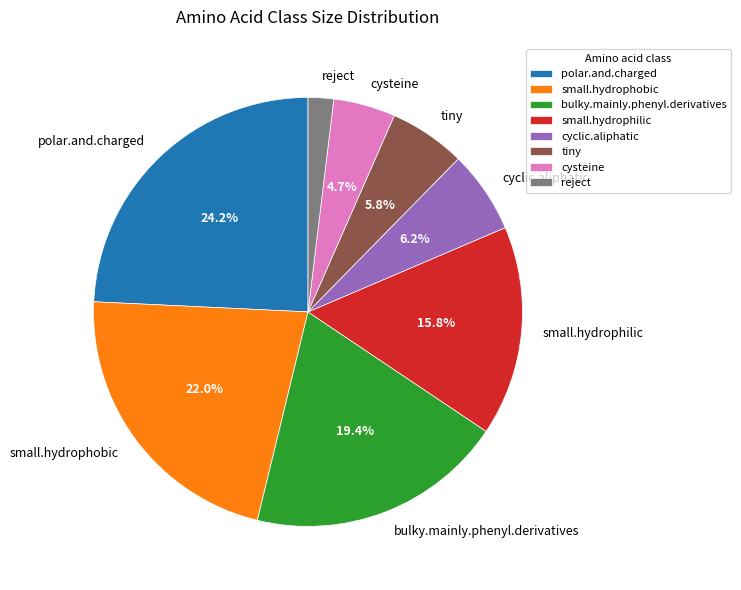

Combined, what portion of the pie is tiny and cyclic.aliphatic?

12.0%